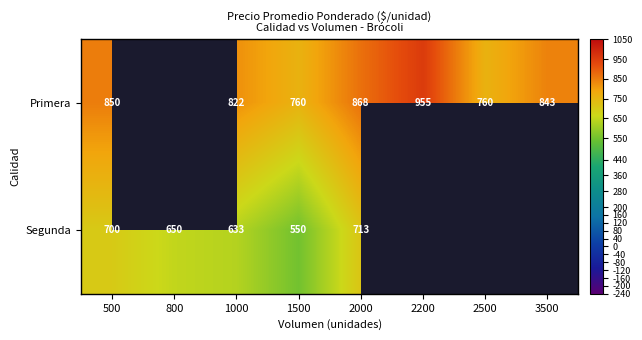

The Primera series shows 955 at 2200. True or false?

True